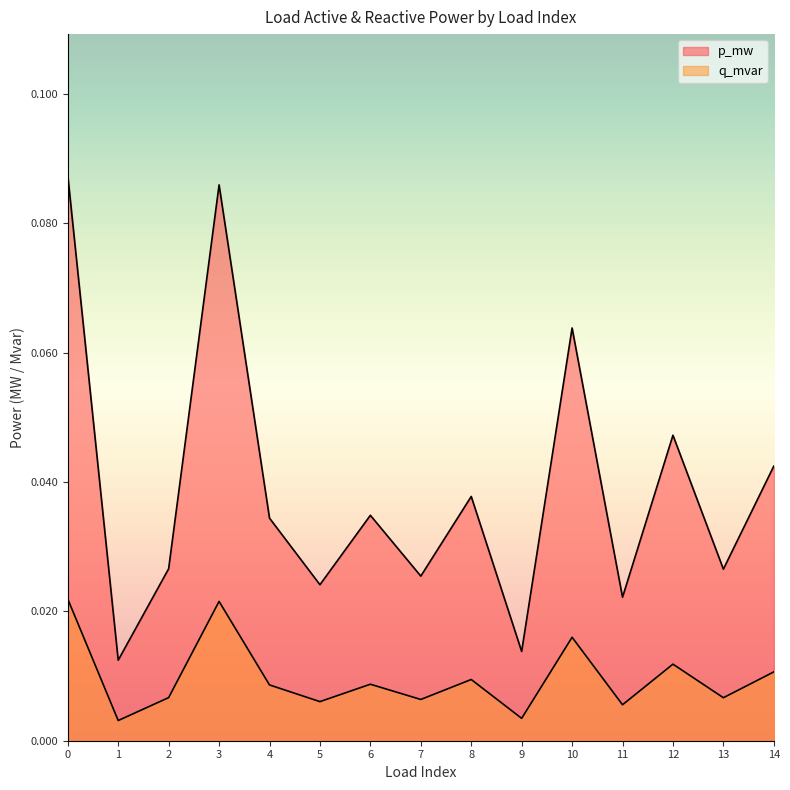

What is the sum of all q_mvar values?

0.1